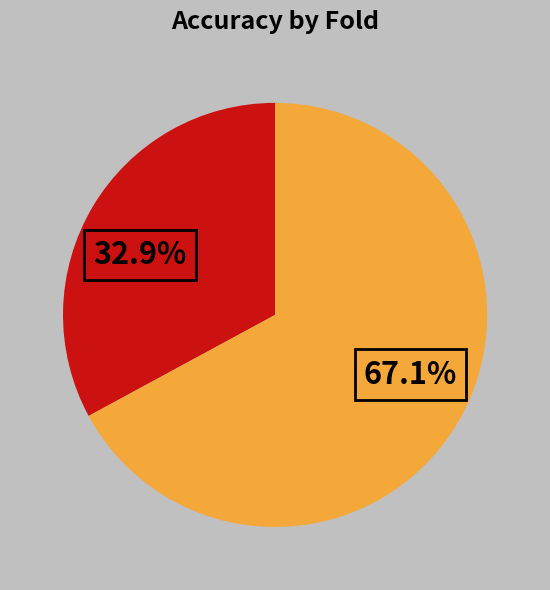

Is there any slice that represents more than half of the pie?

Yes